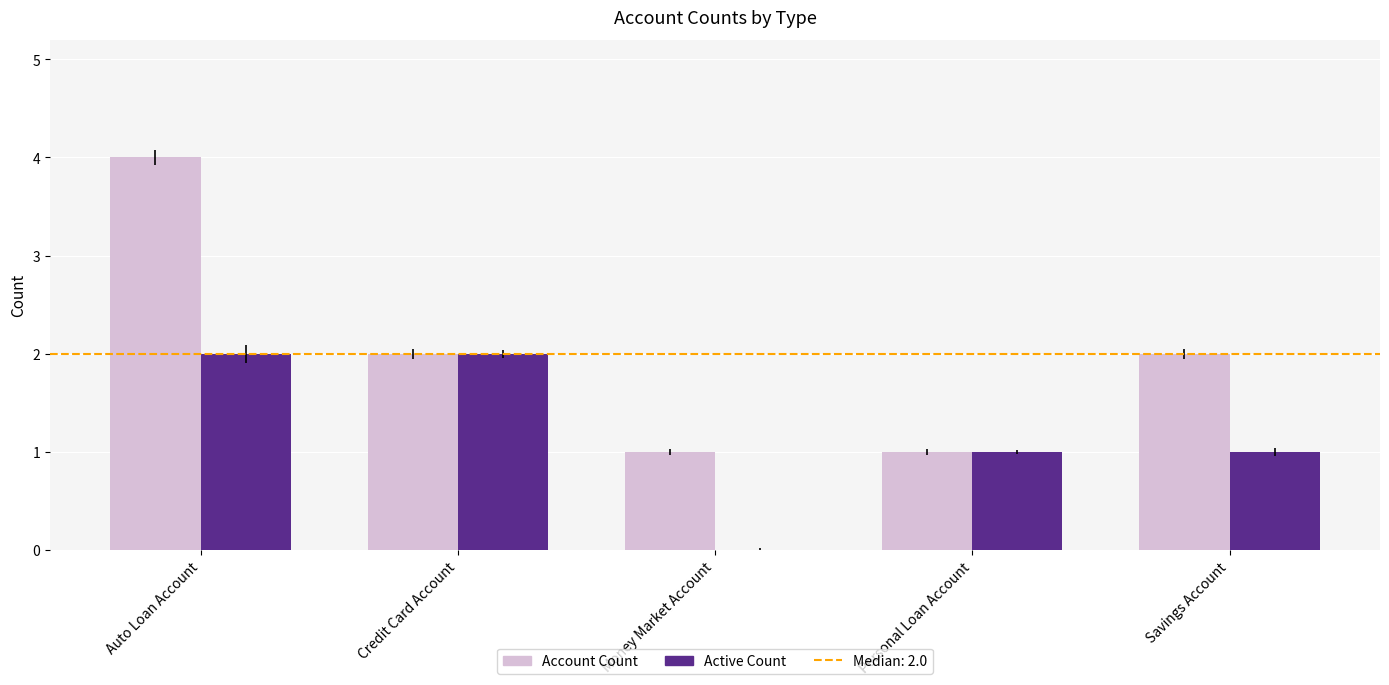

At which label does Account Count reach its peak?

Auto Loan Account